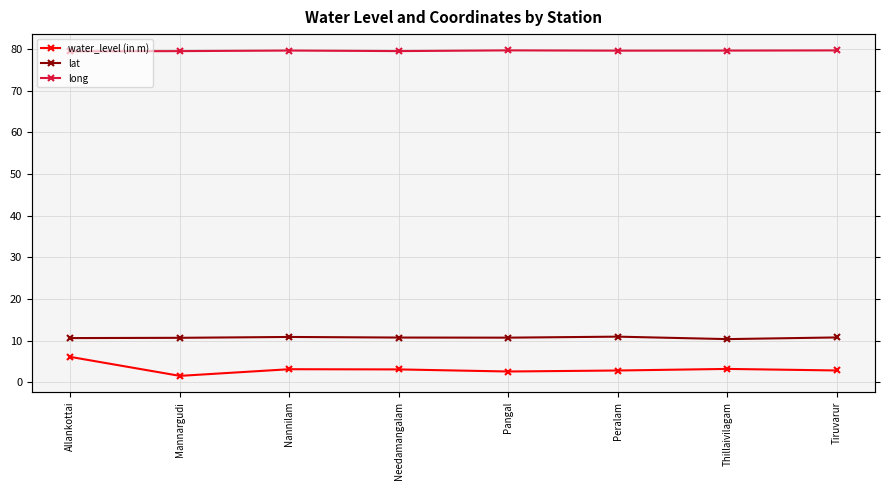

Which series has the widest spread of values?

water_level (in m)